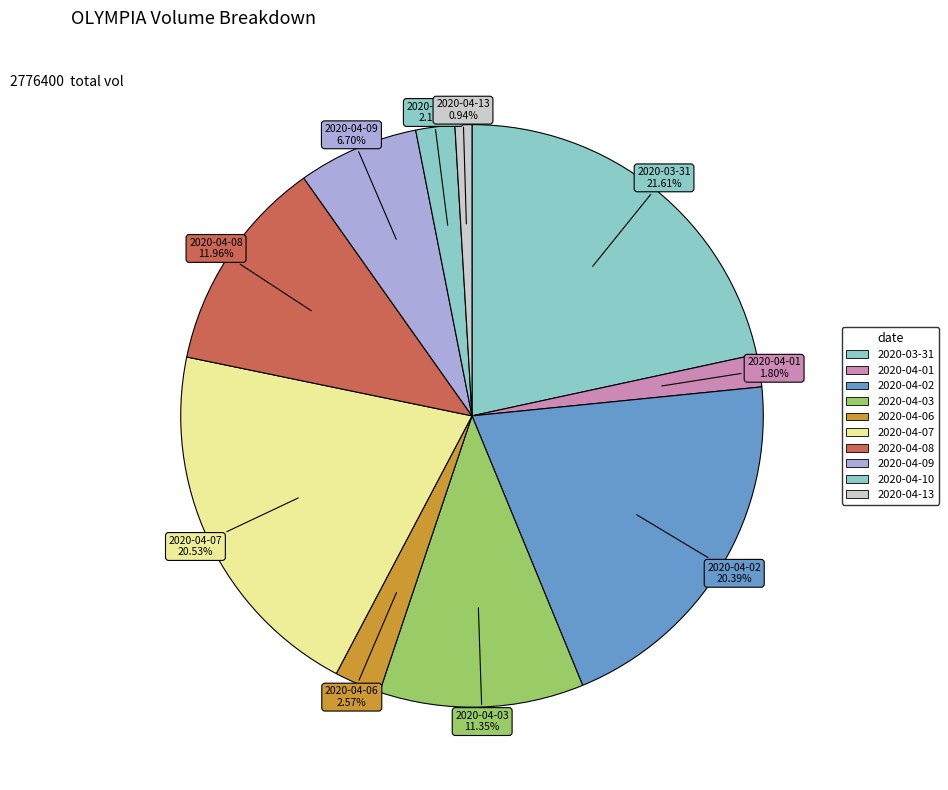

Approximately how many times larger is the value at 2020-04-08 compared to 2020-04-13?

12.8